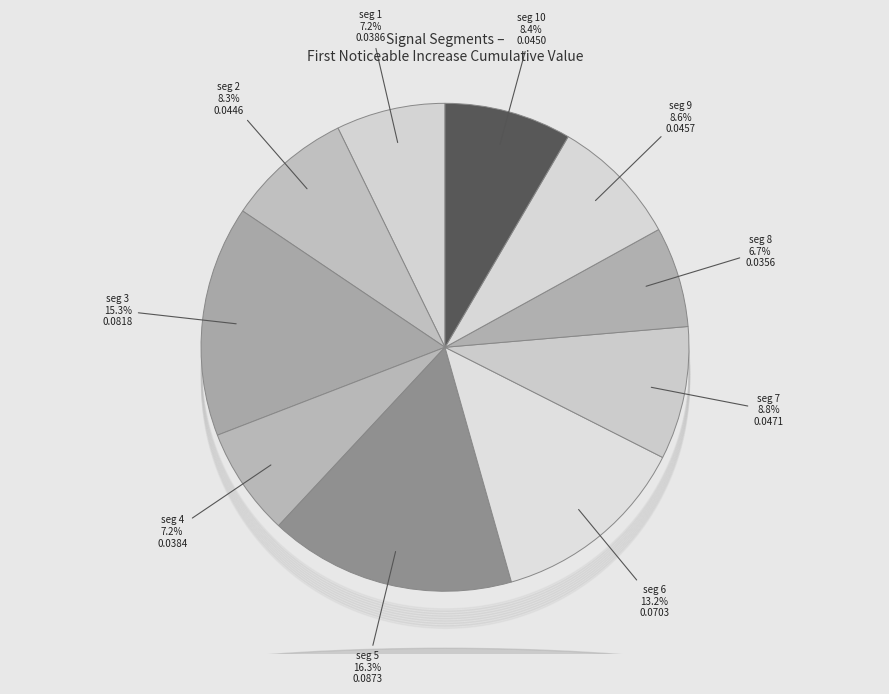

Count the number of slices in the pie.

10